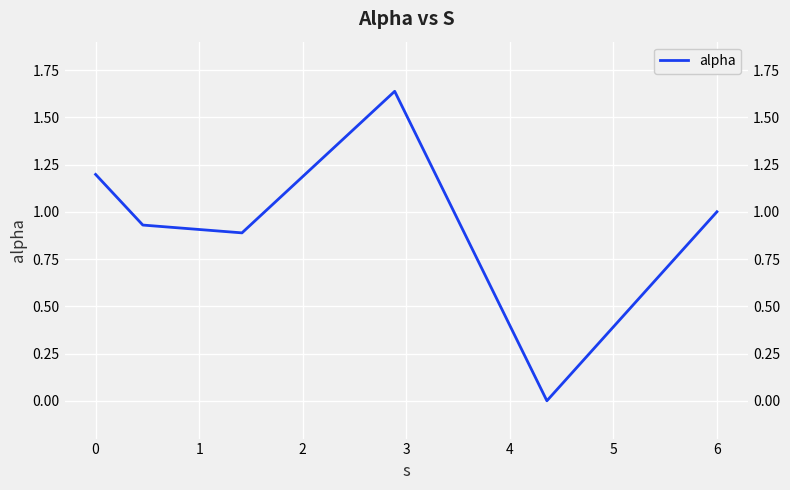

True or false: the data shows 2.1 at 0.

False